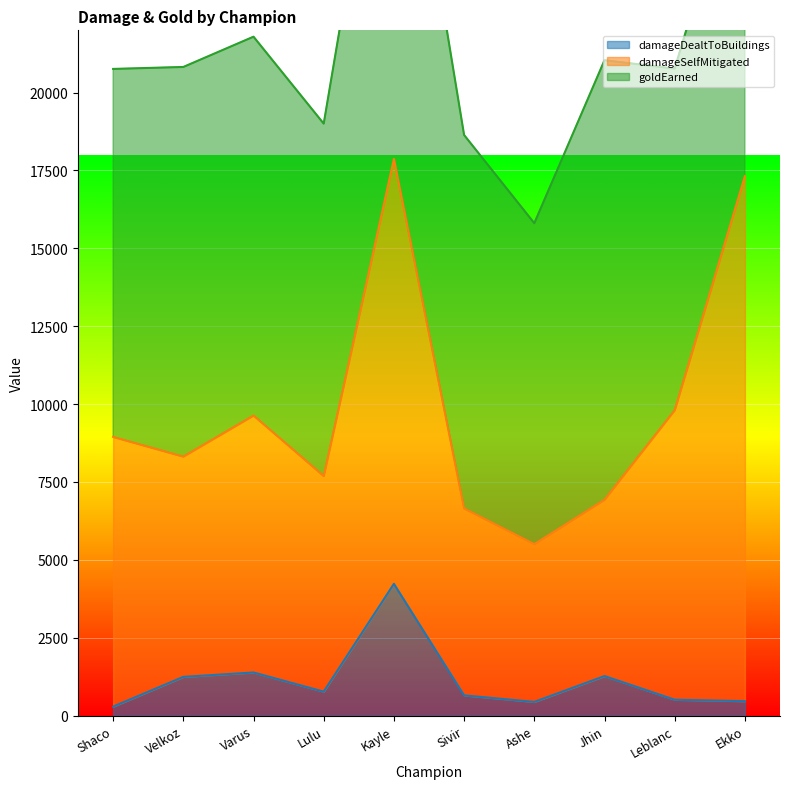

True or false: goldEarned and damageSelfMitigated intersect in this chart.

True